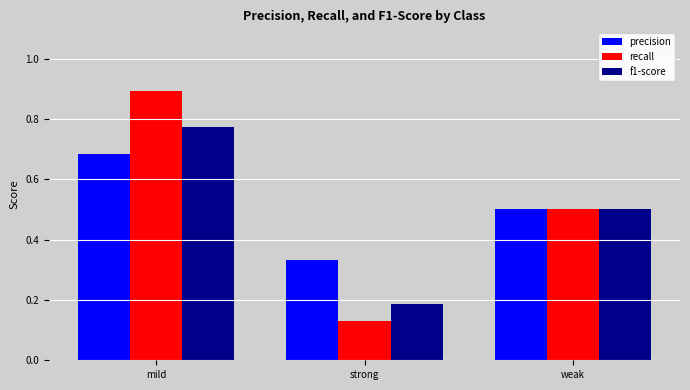

What is the sum of all recall values?

1.5